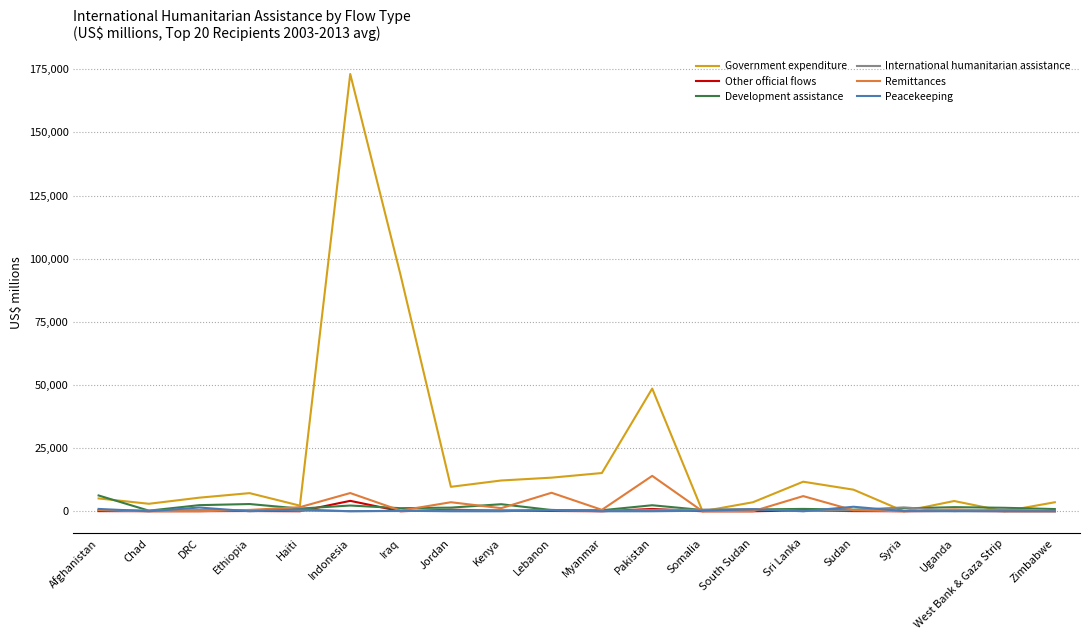

Which series has the largest range (max minus min)?

Government expenditure